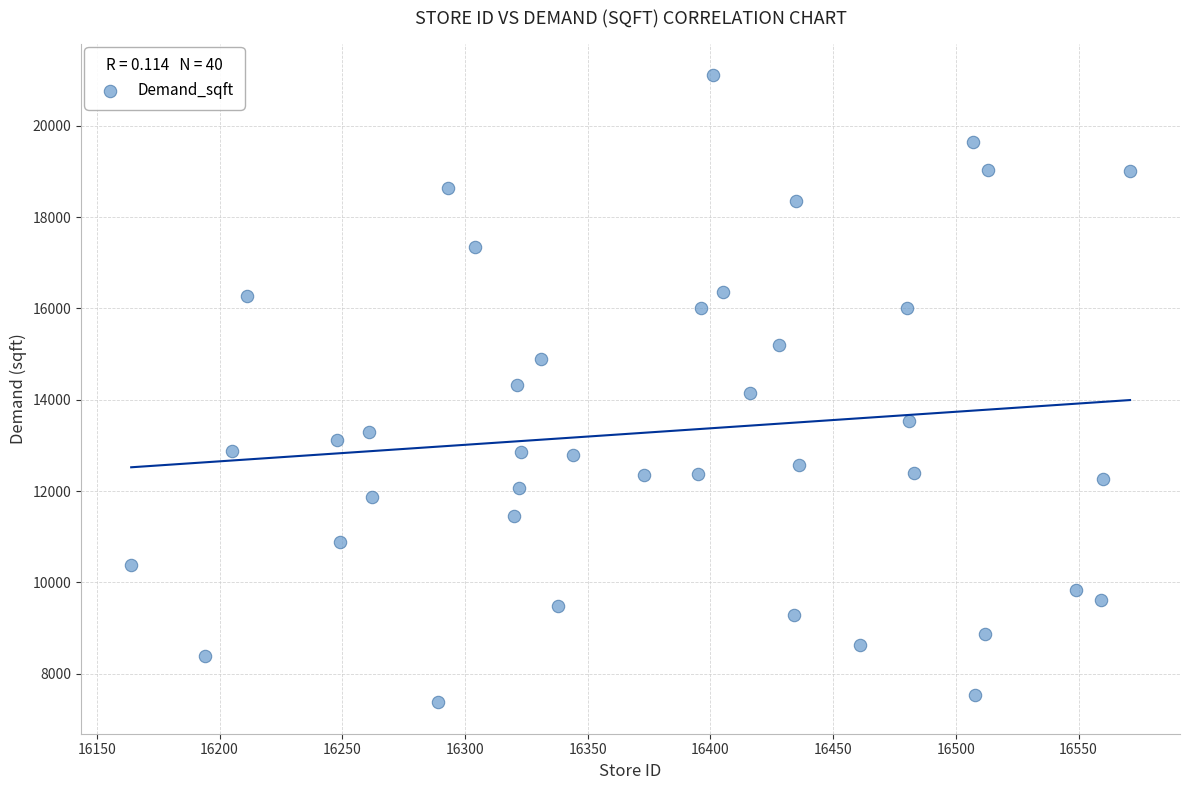

What is the range of X values (max minus min)?

407.0